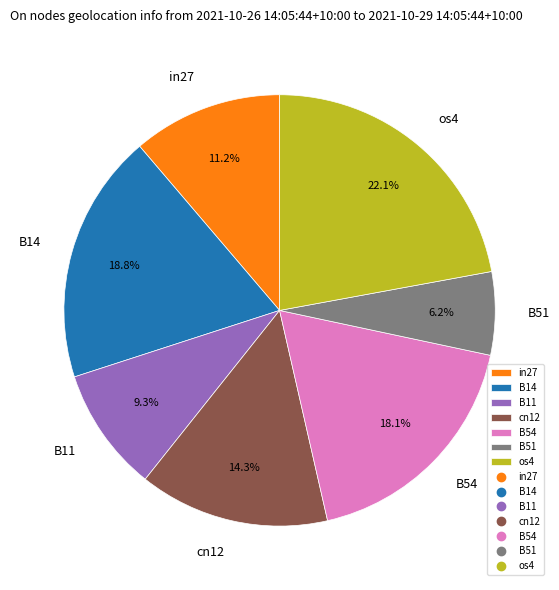

What percentage is the B14 slice, to the nearest percent?

19%